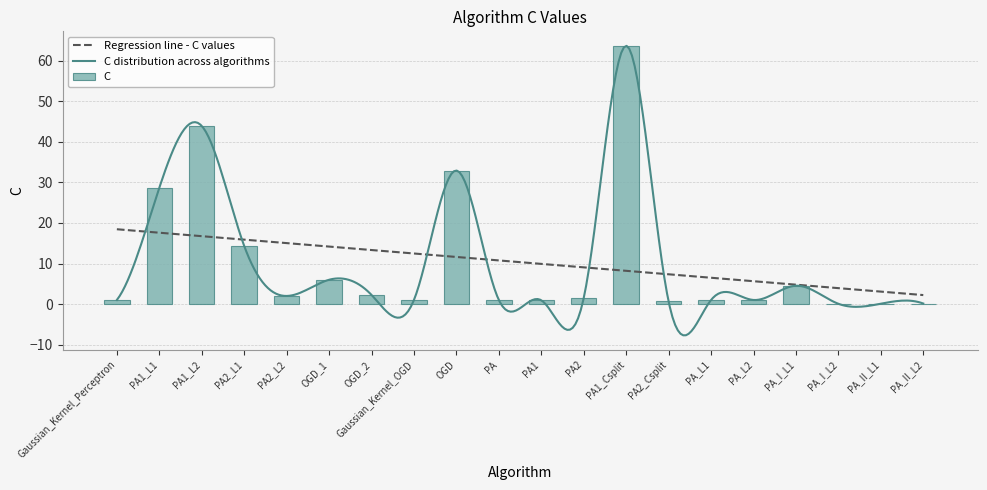

Rank the categories by value from lowest to highest.

PA_I_L2, PA_II_L1, PA_II_L2, PA2_Csplit, PA1, Gaussian_Kernel_Perceptron, Gaussian_Kernel_OGD, PA, PA_L1, PA_L2, PA2, PA2_L2, OGD_2, PA_I_L1, OGD_1, PA2_L1, PA1_L1, OGD, PA1_L2, PA1_Csplit